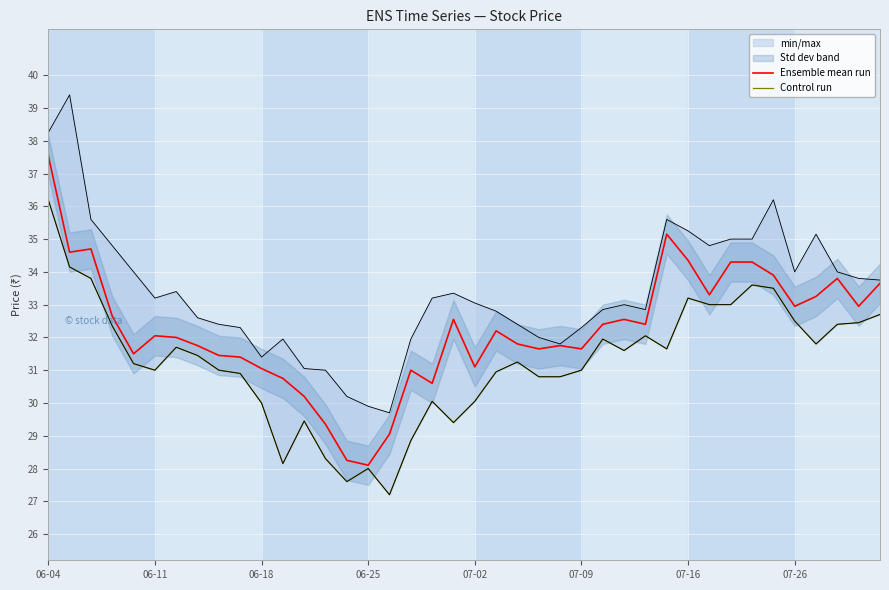

Reading right to left, extract all data points from this chart.

Ensemble mean run: 33.6	33.0	33.8	33.2	33.0	33.9	34.3	34.3	33.3	34.4	35.1	32.4	32.5	32.4	31.6	31.8	31.6	31.8	32.2	31.1	32.5	30.6	31.0	29.1	28.1	28.2	29.4	30.2	30.8	31.1	31.4	31.4	31.8	32.0	32.0	31.5	32.6	34.7	34.6	37.5
Control run: 32.7	32.5	32.4	31.8	32.5	33.5	33.6	33.0	33.0	33.2	31.6	32.0	31.6	31.9	31.0	30.8	30.8	31.2	30.9	30.1	29.4	30.1	28.9	27.2	28.0	27.6	28.3	29.4	28.1	30.0	30.9	31.0	31.4	31.7	31.0	31.2	32.4	33.8	34.1	36.2